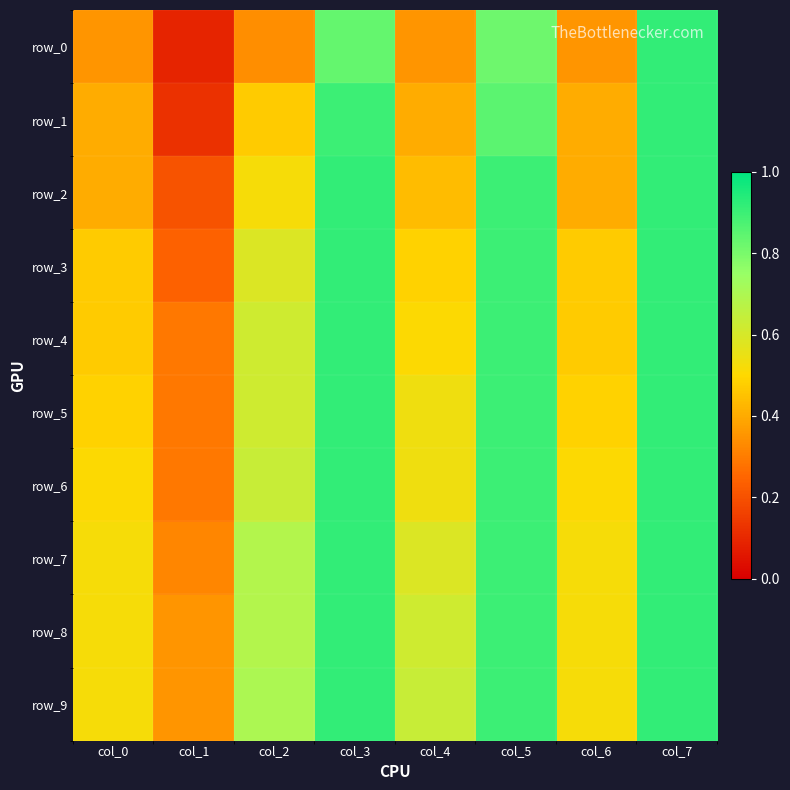

What is the sum of all row_7 values?

5.4